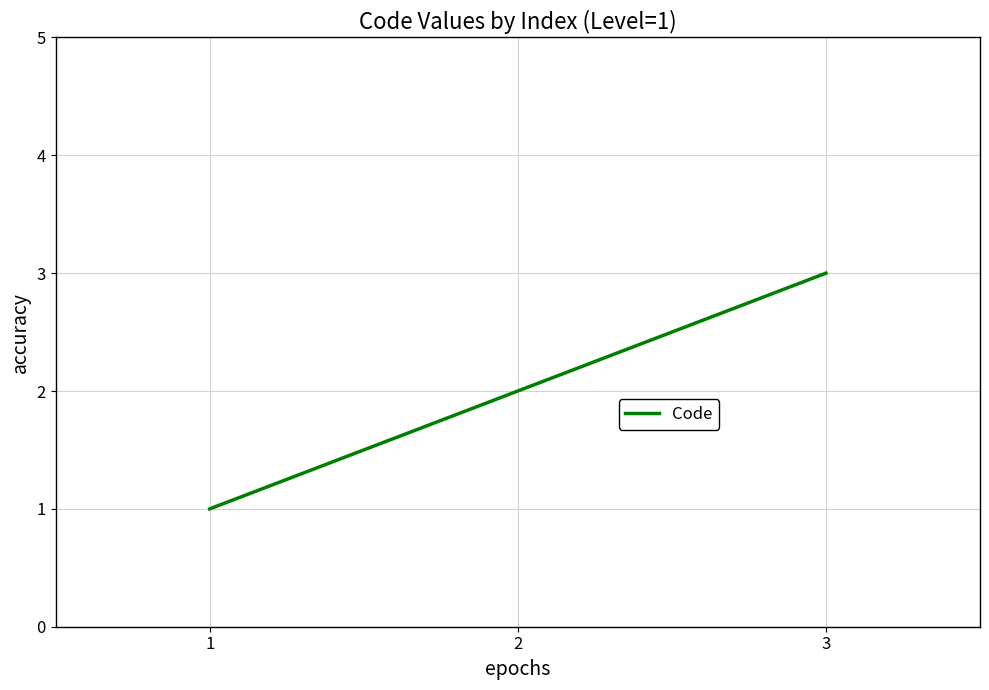

Reading left to right, transcribe all the data shown in this chart.

1	2	3